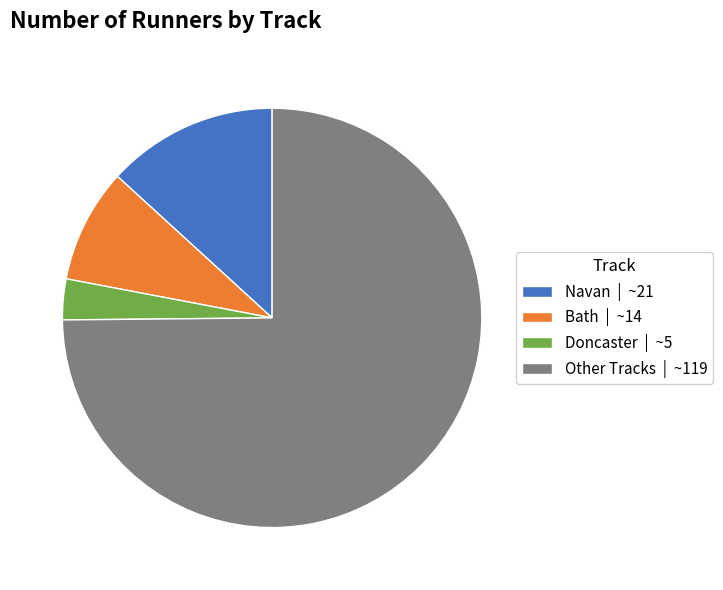

The Navan slice represents 13% of the pie. True or false?

True